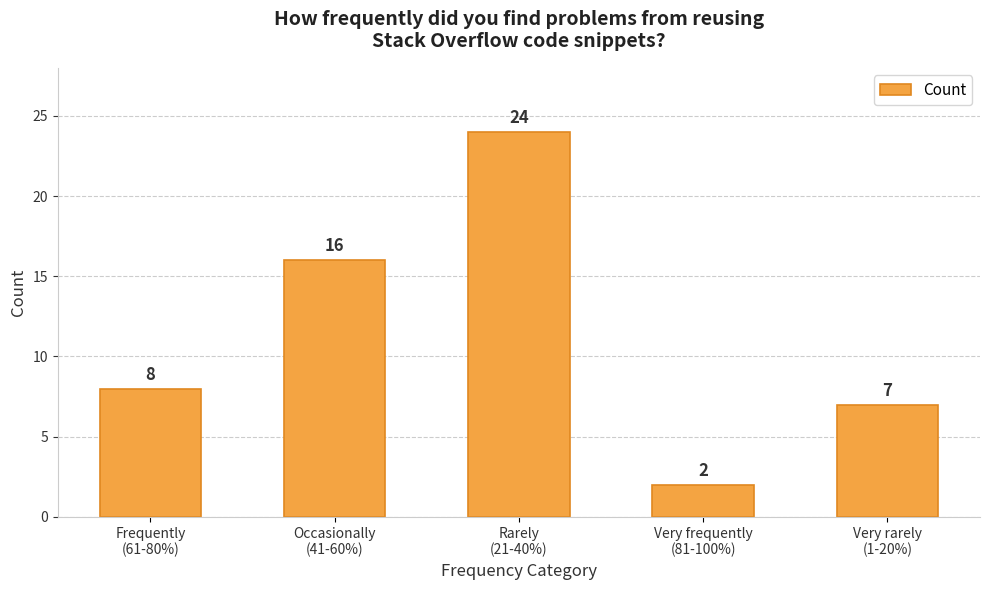

Rank the categories by value from highest to lowest.

Rarely
(21-40%), Occasionally
(41-60%), Frequently
(61-80%), Very rarely
(1-20%), Very frequently
(81-100%)